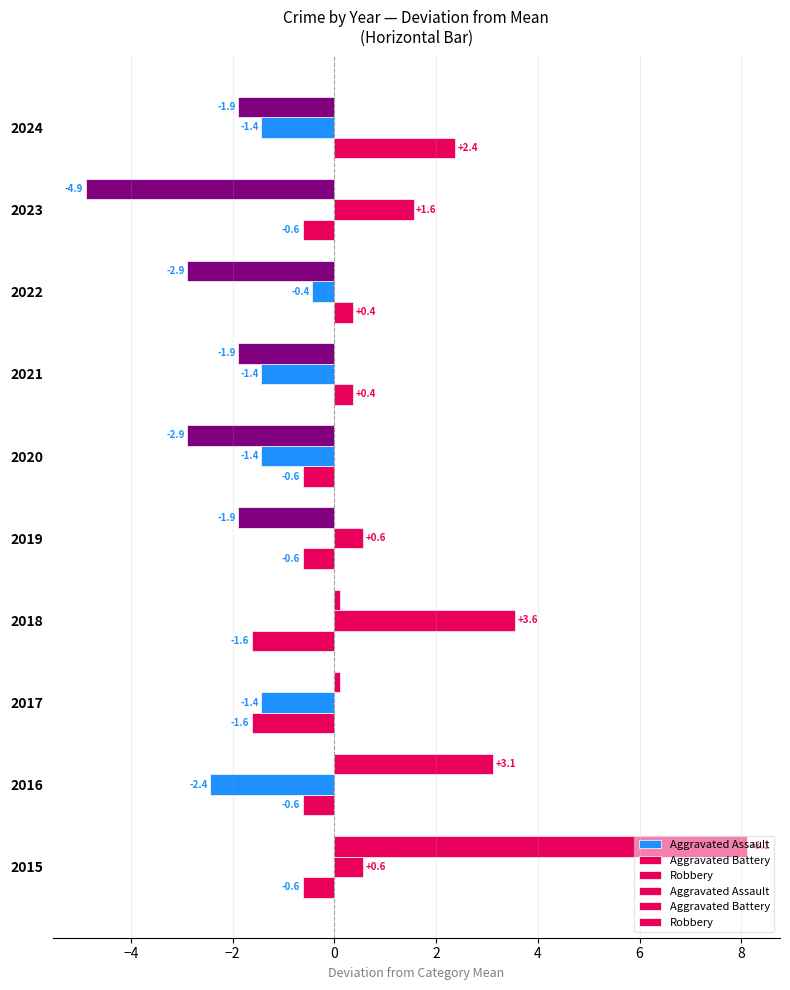

Reading right to left, list all the values displayed in this chart.

Aggravated Assault: 2.4	-0.6	0.4	0.4	-0.6	-0.6	-1.6	-1.6	-0.6	-0.6
Aggravated Battery: -1.4	1.6	-0.4	-1.4	-1.4	0.6	3.6	-1.4	-2.4	0.6
Robbery: -1.9	-4.9	-2.9	-1.9	-2.9	-1.9	0.1	0.1	3.1	8.1